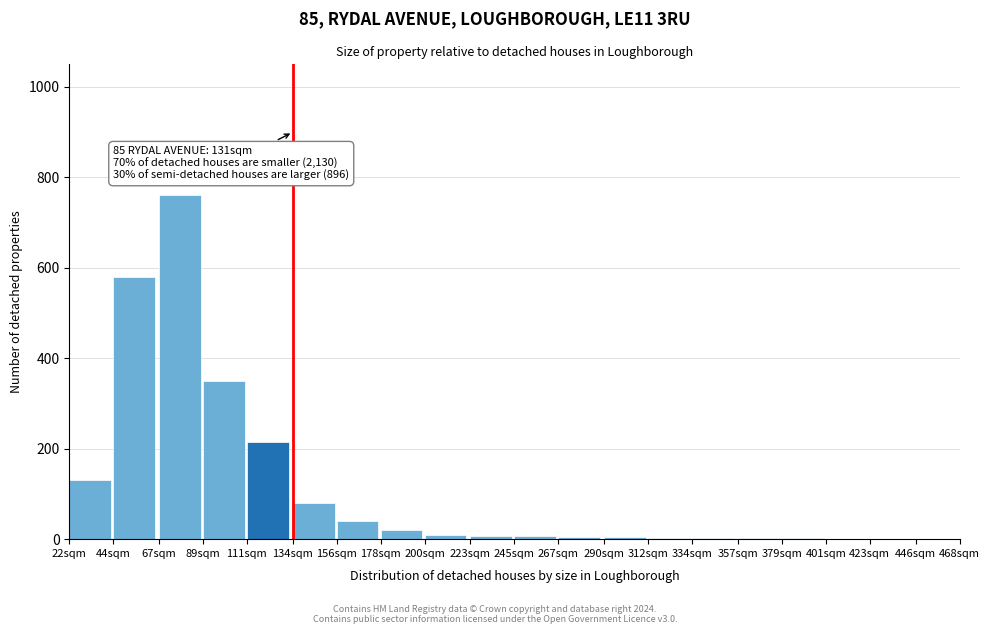

Where is the data nearest to the value 380?

89sqm